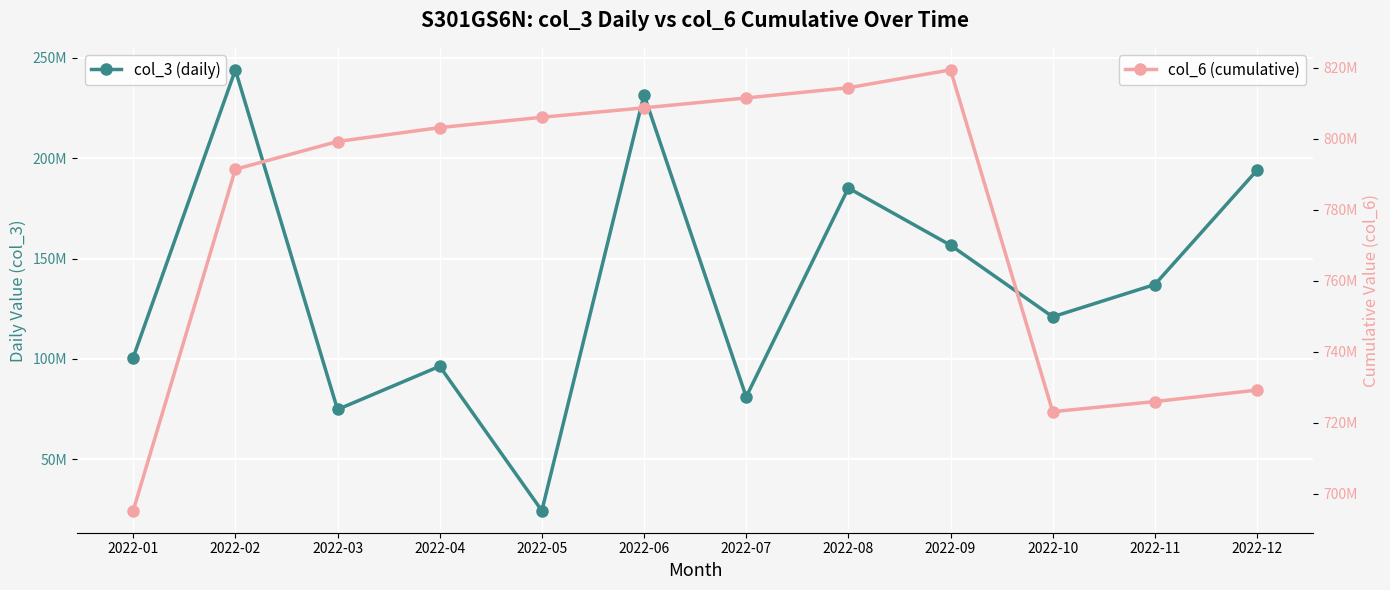

Rank the series at 2022-01 from lowest to highest value.

col_3 (daily), col_6 (cumulative)